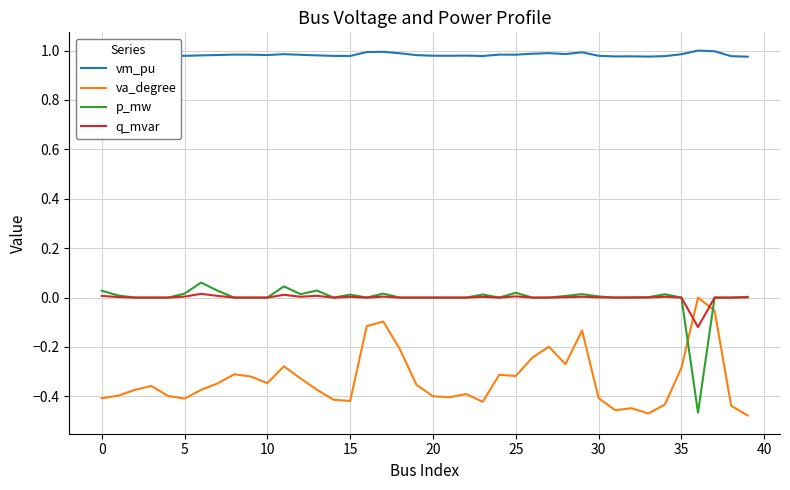

Which series has the largest range (max minus min)?

p_mw